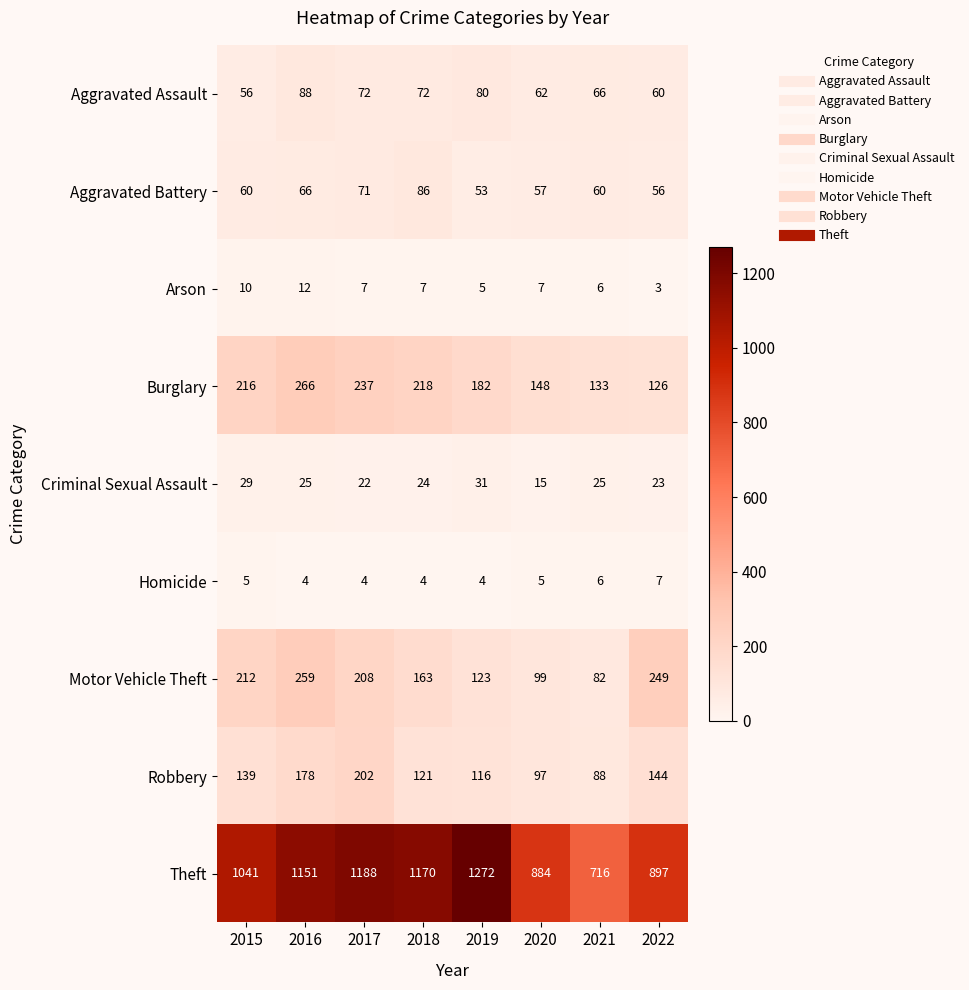

What is the sum of the Robbery values at 2015 and 2017?

341